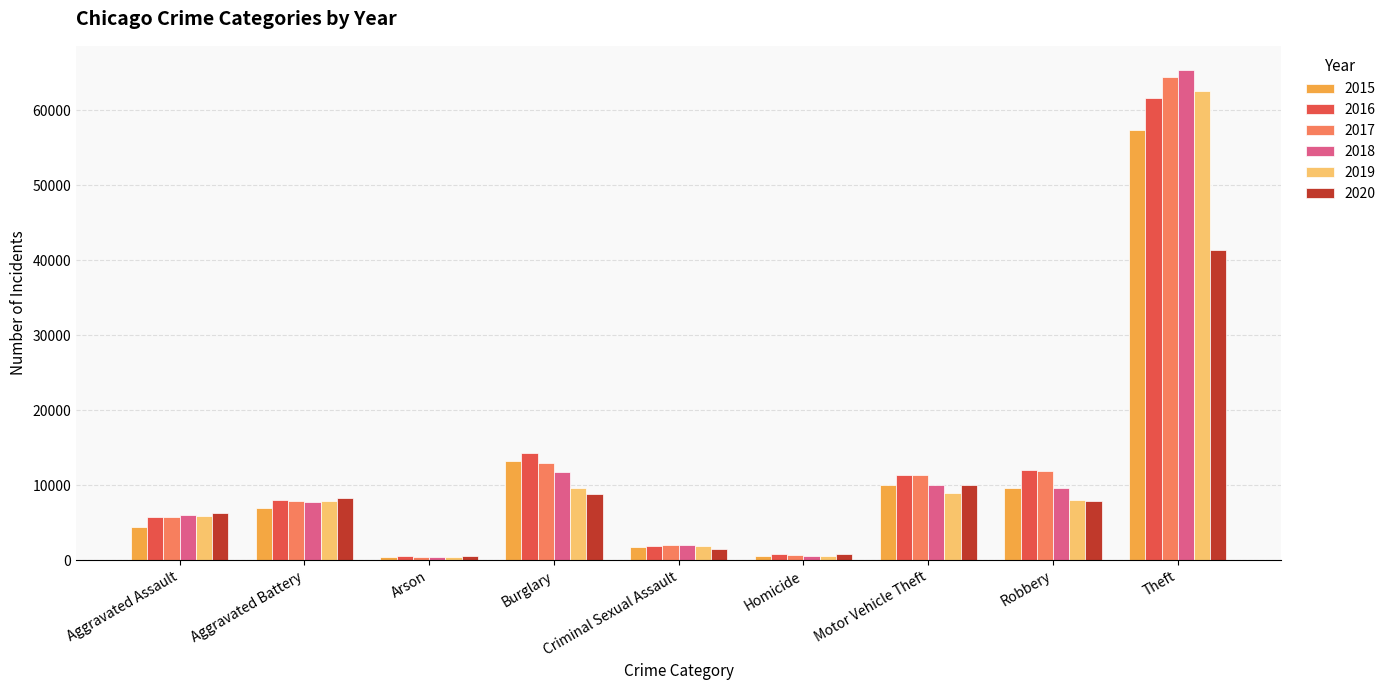

Is it true that 2016 equals 14457 at Aggravated Battery?

False